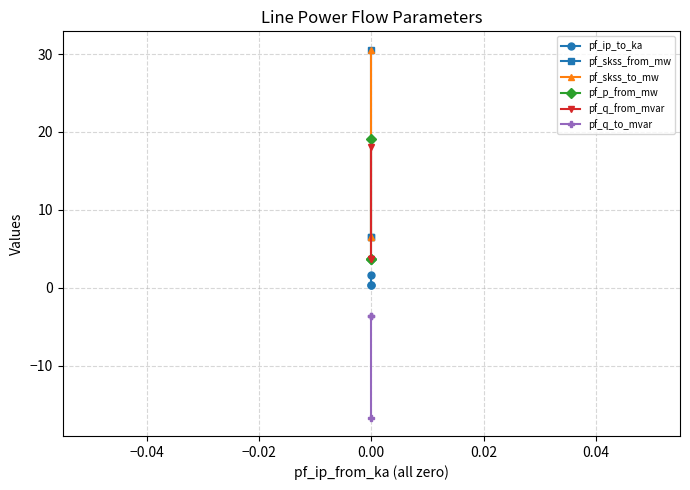

What is the value of the pf_q_from_mvar point at the 2nd from the left?

3.7